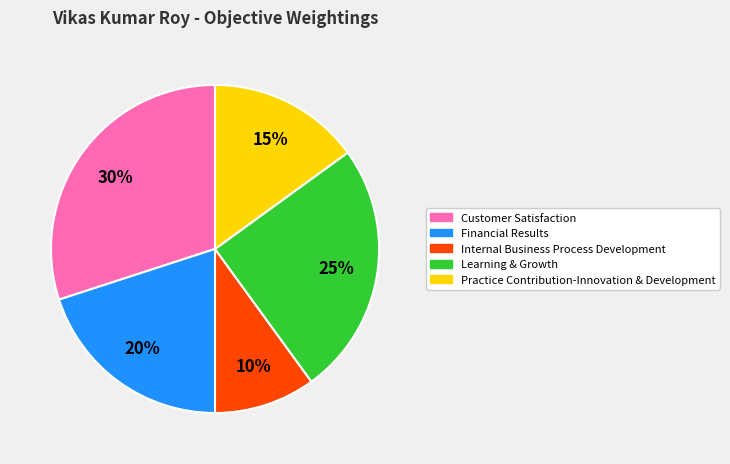

Is there a majority slice in this chart?

No